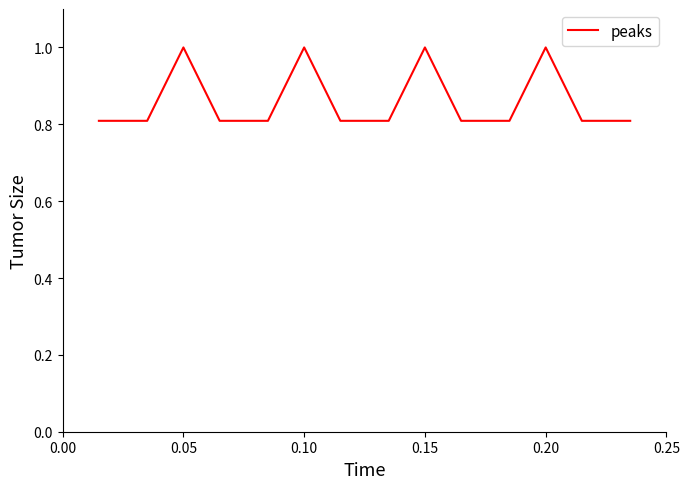

What is the smallest value displayed?

0.8